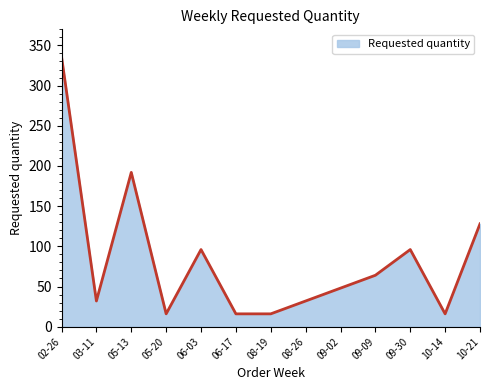

Where is the data nearest to the value 176?

05-13